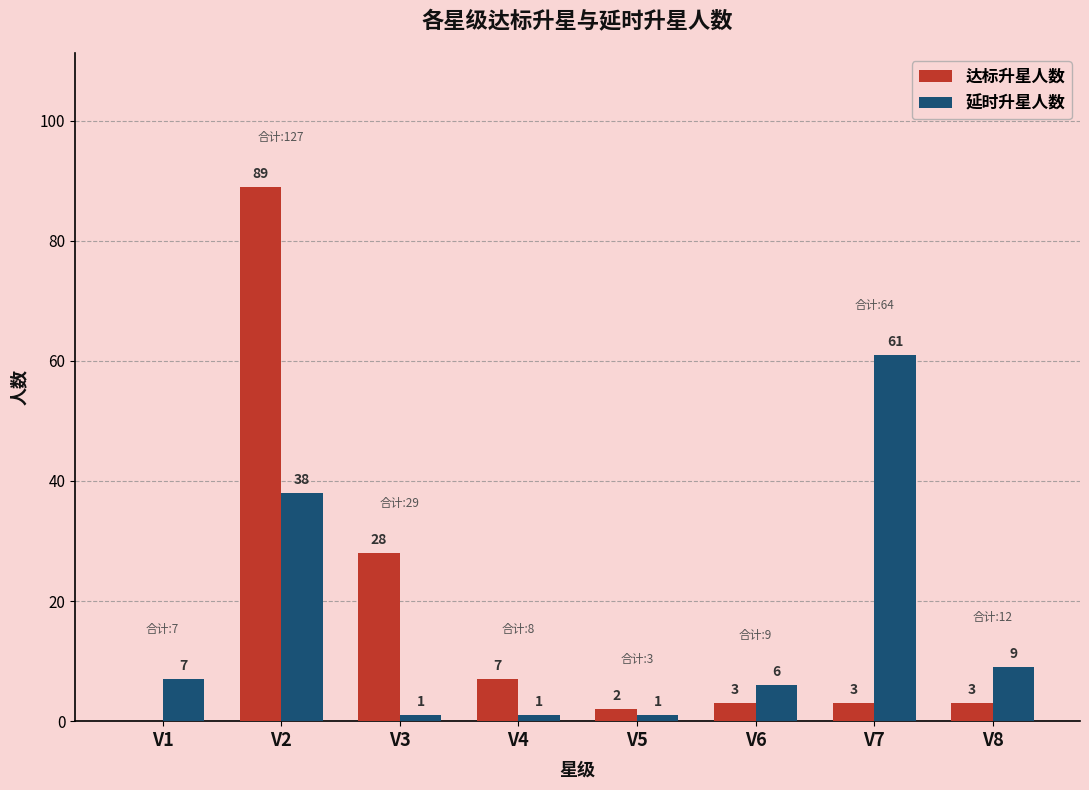

How many categories are shown in the chart?

8